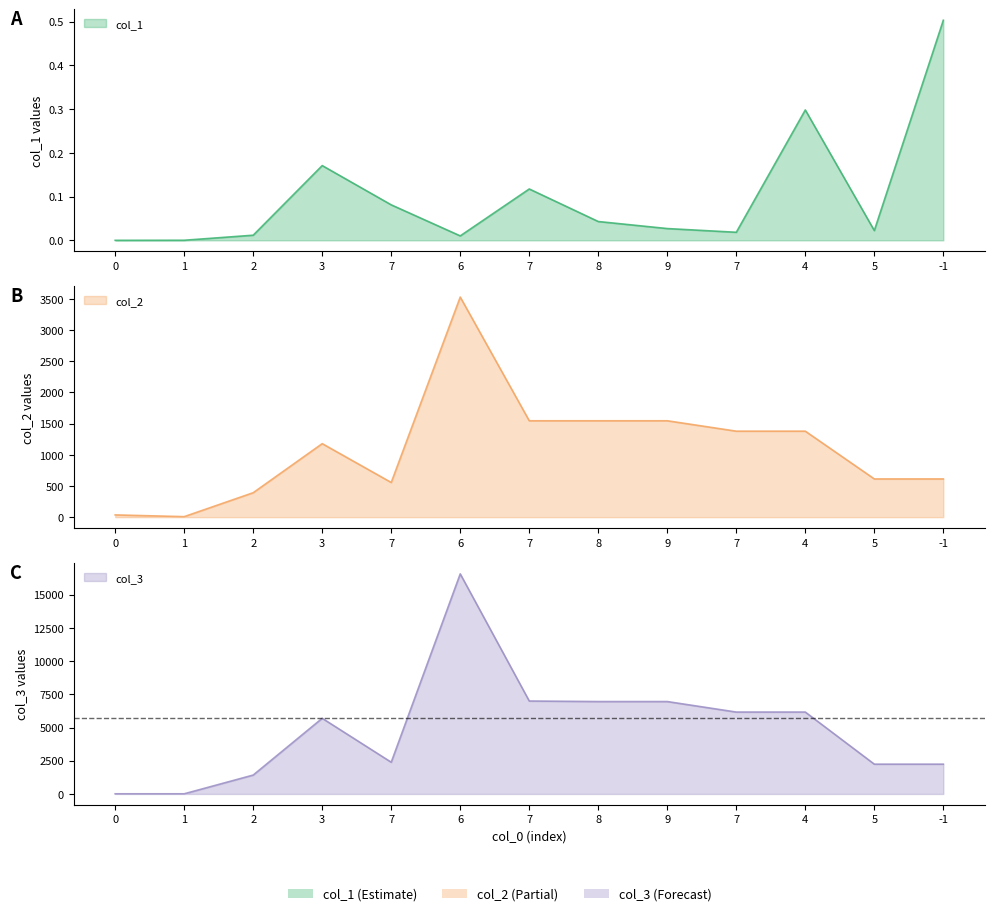

List the series in order of their peak value, lowest first.

col_1, col_2, col_3